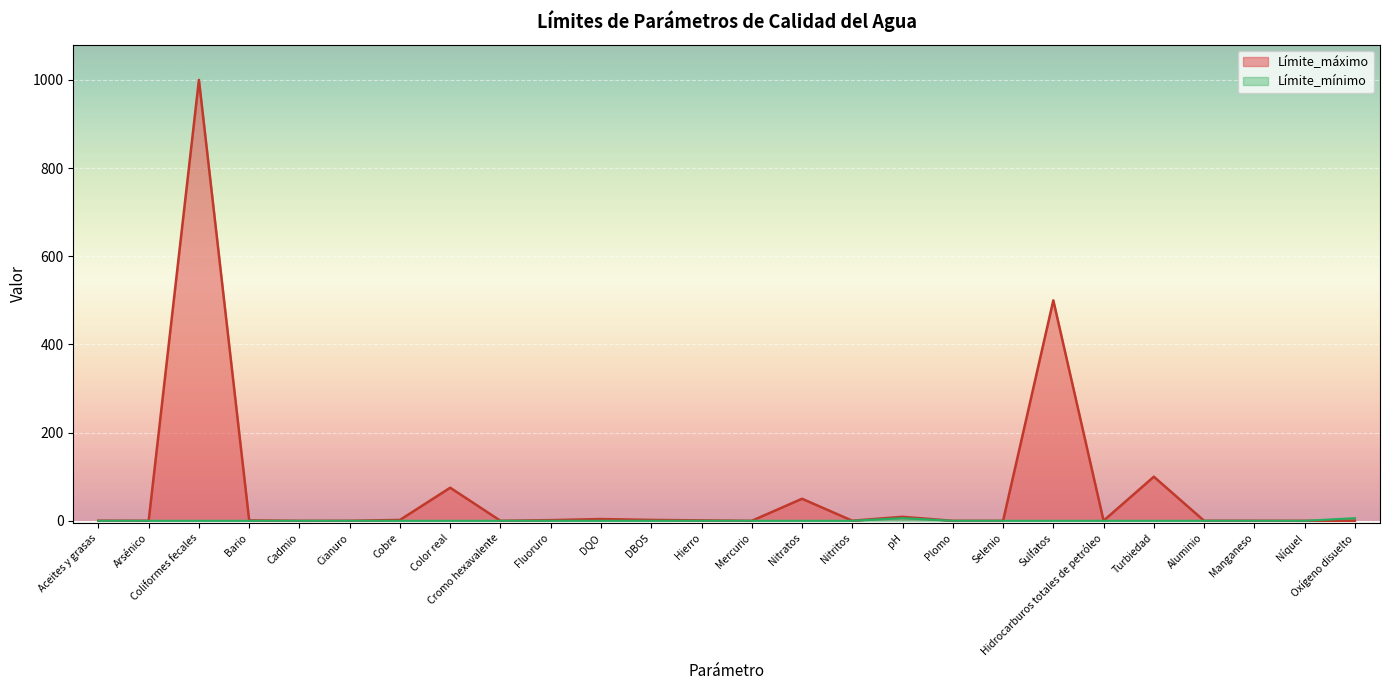

What are all the series names shown in the legend?

Límite_mínimo, Límite_máximo